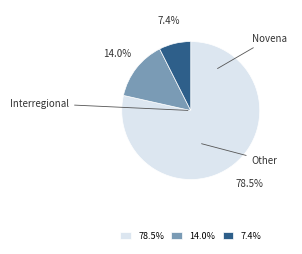

How many segments does this pie chart have?

3